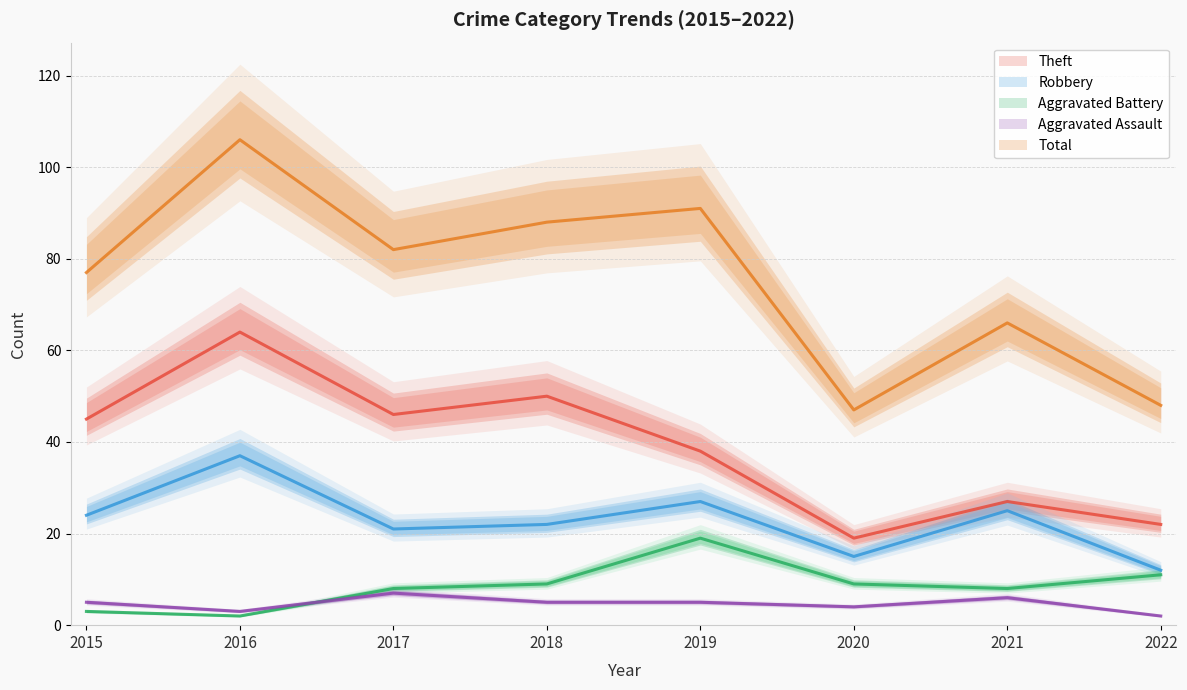

In Theft, how many points are lower than both neighbors (excluding endpoints)?

2